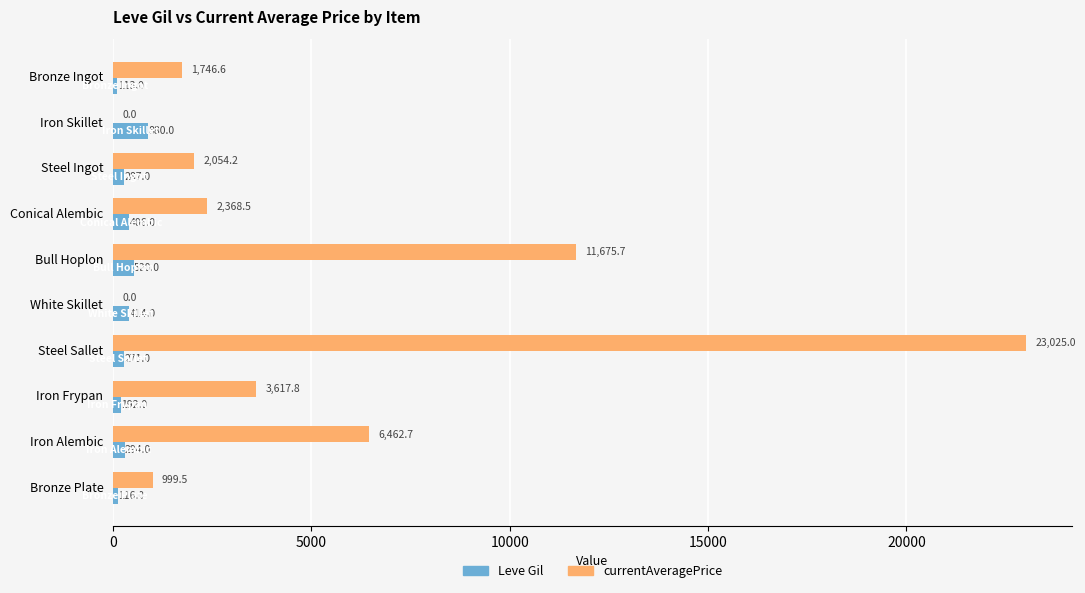

The Leve Gil series shows 294.0 at Iron Alembic. True or false?

True